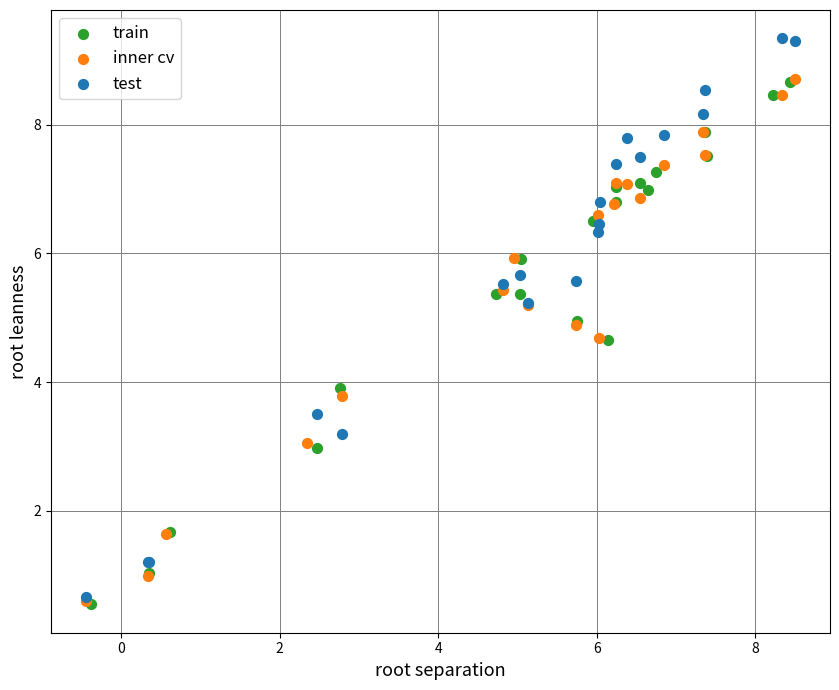

Which series reaches the maximum Y coordinate?

test